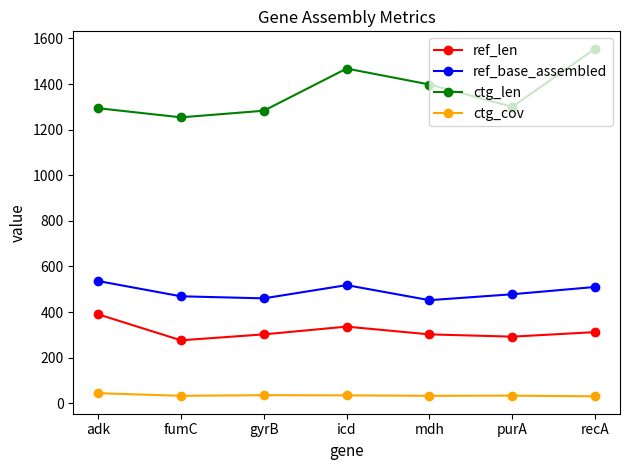

What is the spread (max minus min) of values at mdh?

1365.5